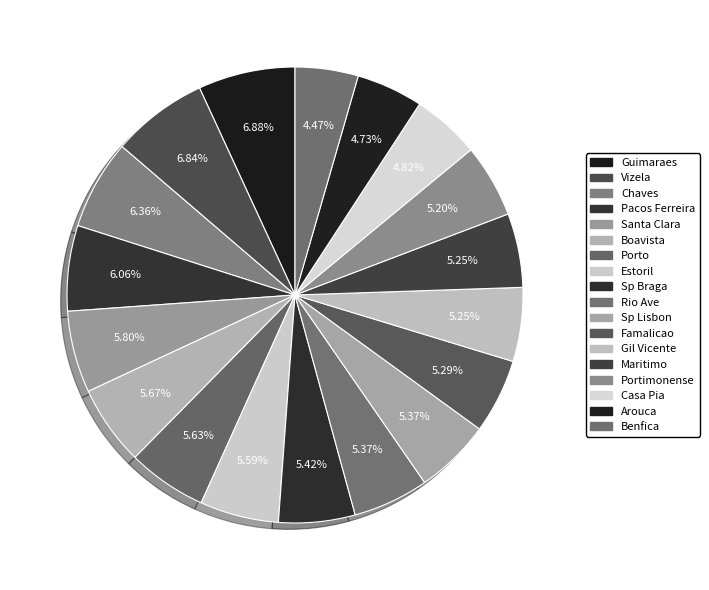

Approximately how many times larger is the value at Porto compared to Vizela?

0.8